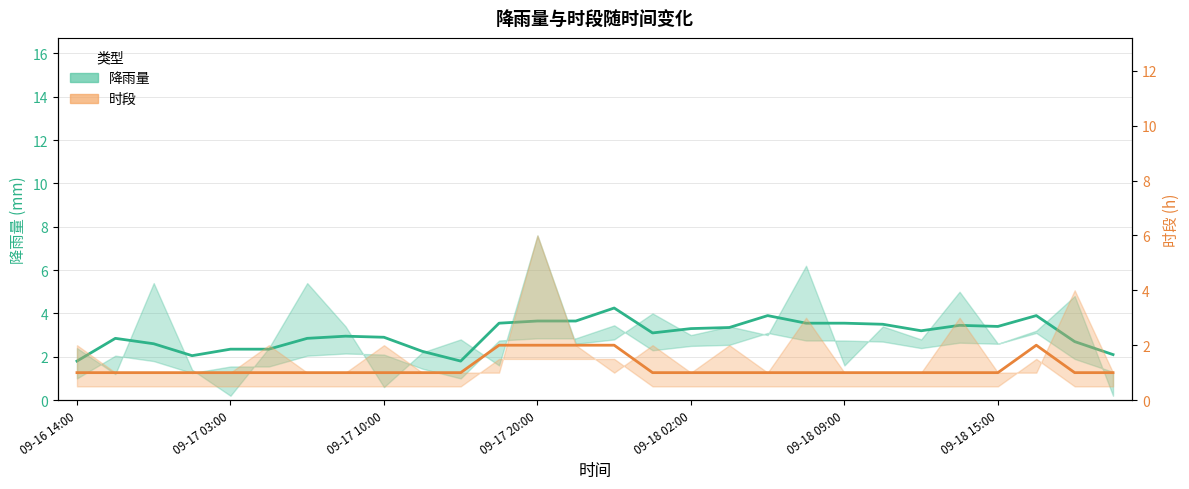

True or false: 时段 (smoothed) and 降雨量 (smoothed) intersect in this chart.

False